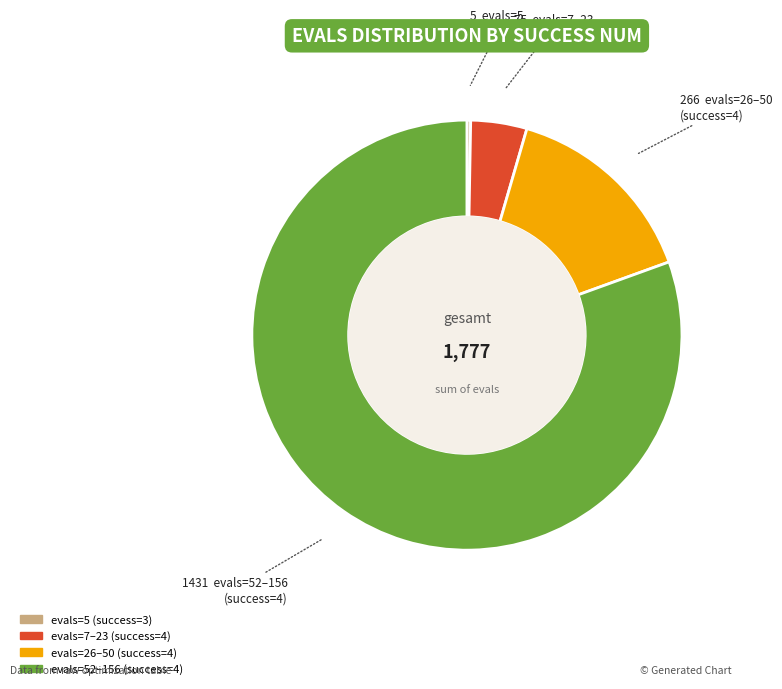

Is there a majority slice in this chart?

Yes